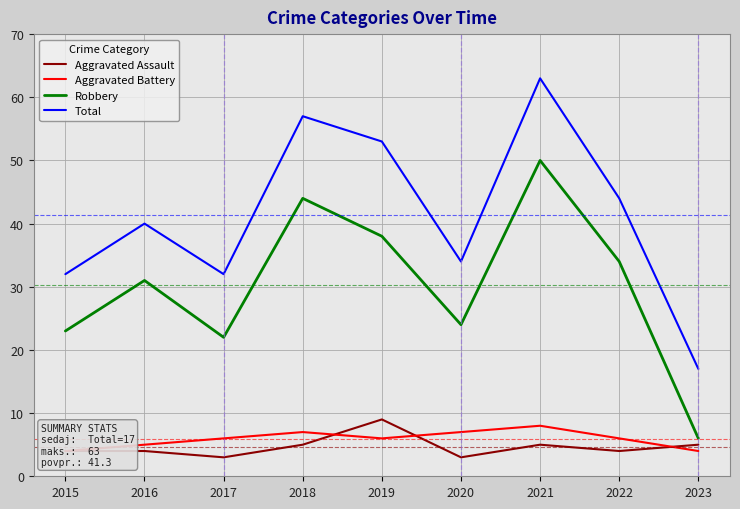

What is the minimum value for Aggravated Assault?

3